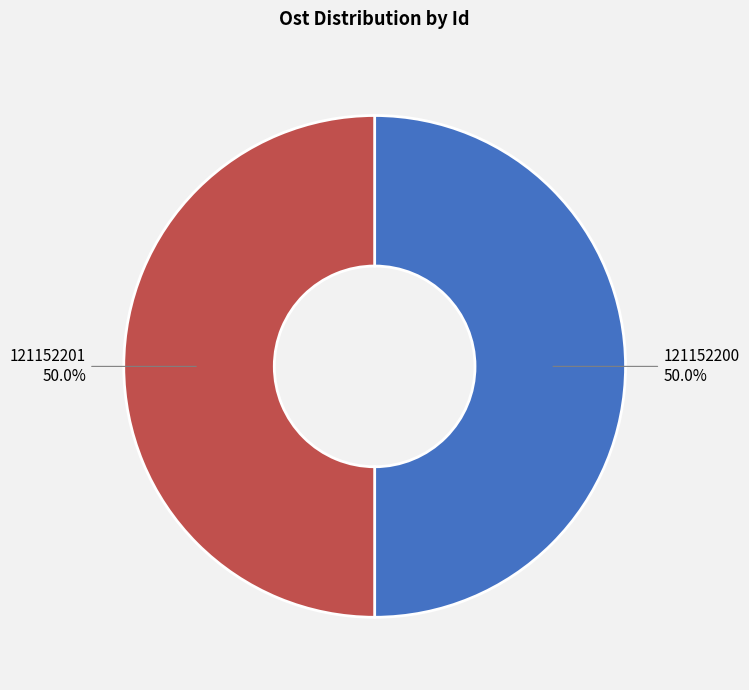

What percentage is the 121152200 slice, to the nearest percent?

50%